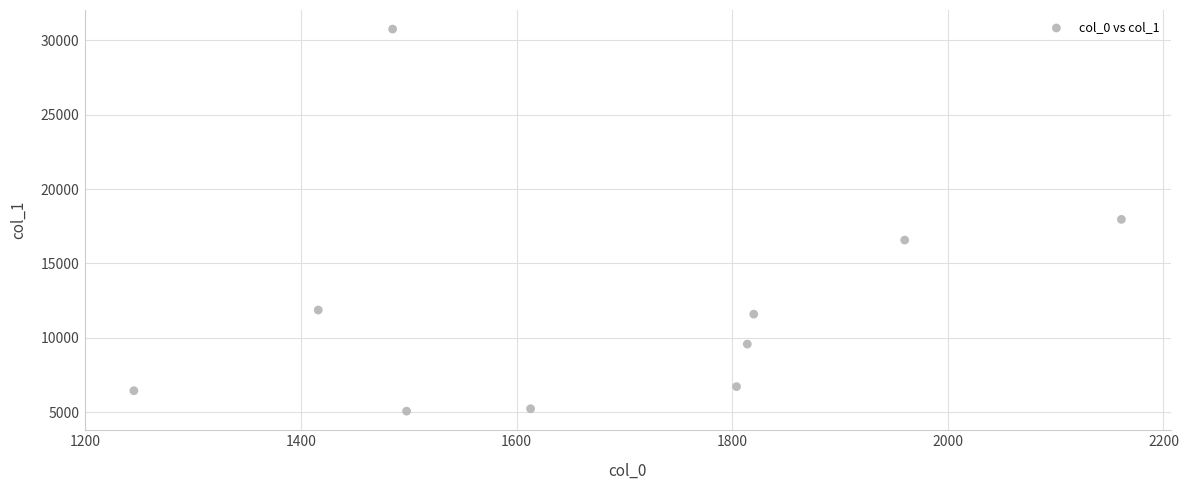

What is the range of X values (max minus min)?

916